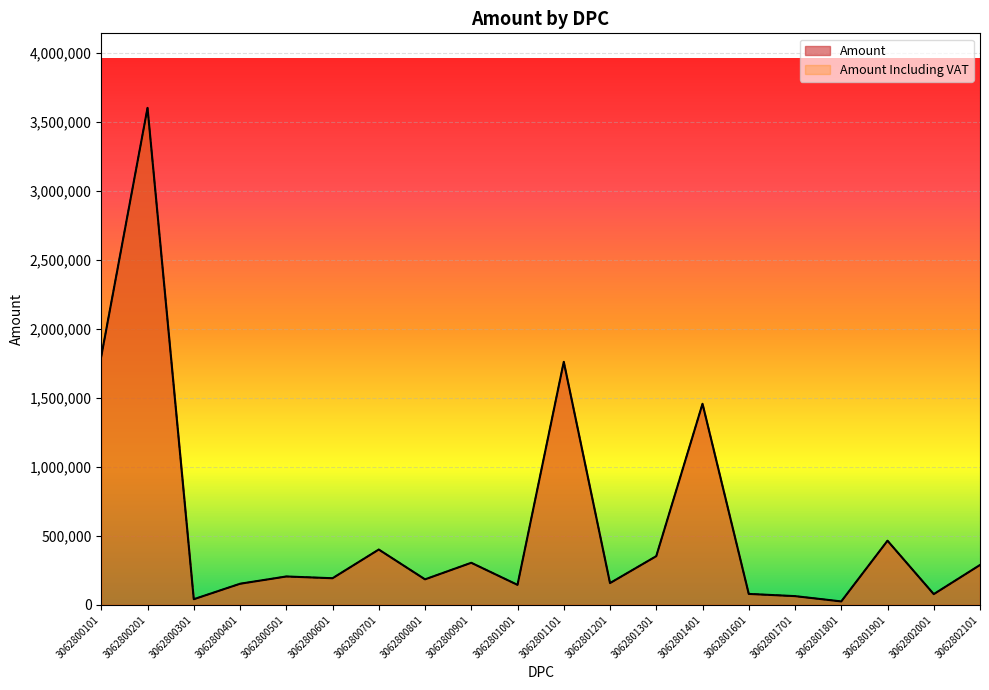

Does the chart display data point markers on the line(s)?

No